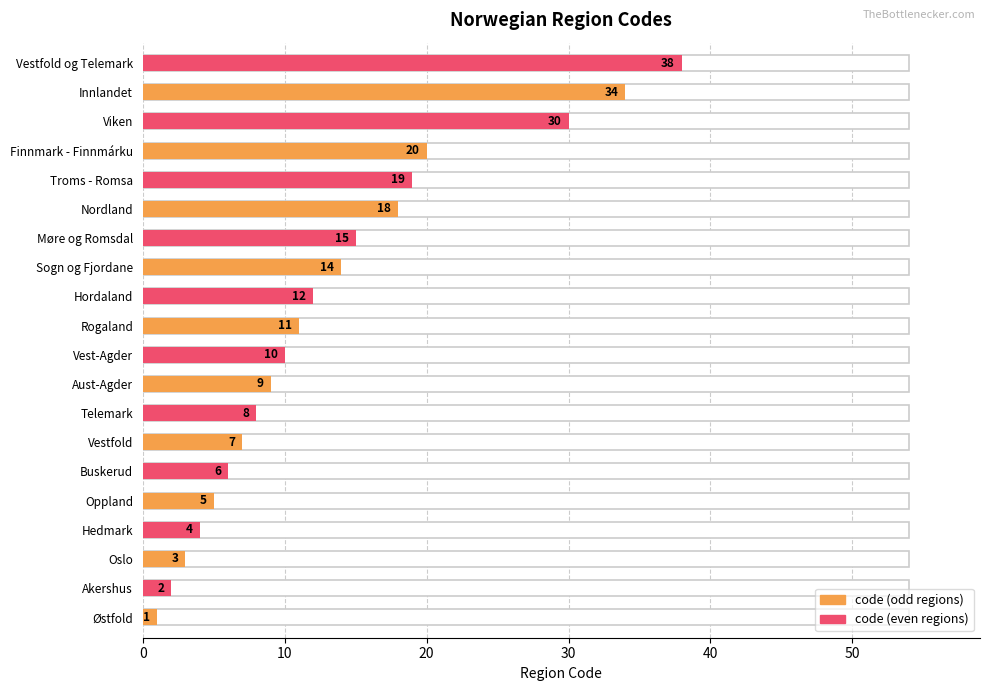

What is the approximate value at Akershus?

2